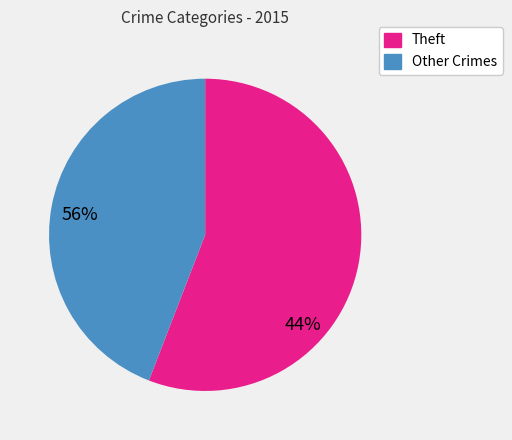

Is there any slice that represents more than half of the pie?

Yes